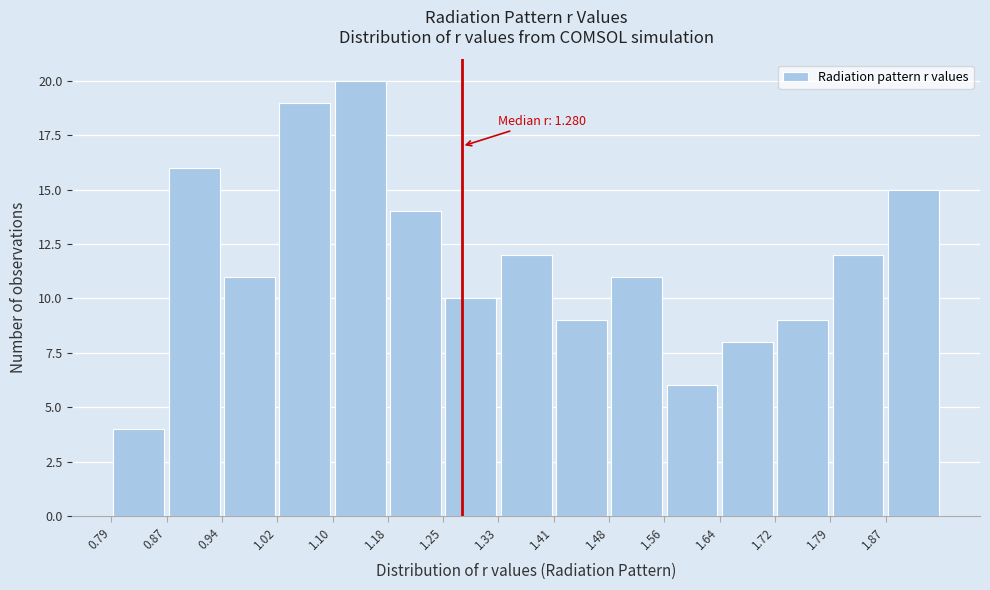

Which range on the x-axis has the tallest bar?

1.10 to 1.18